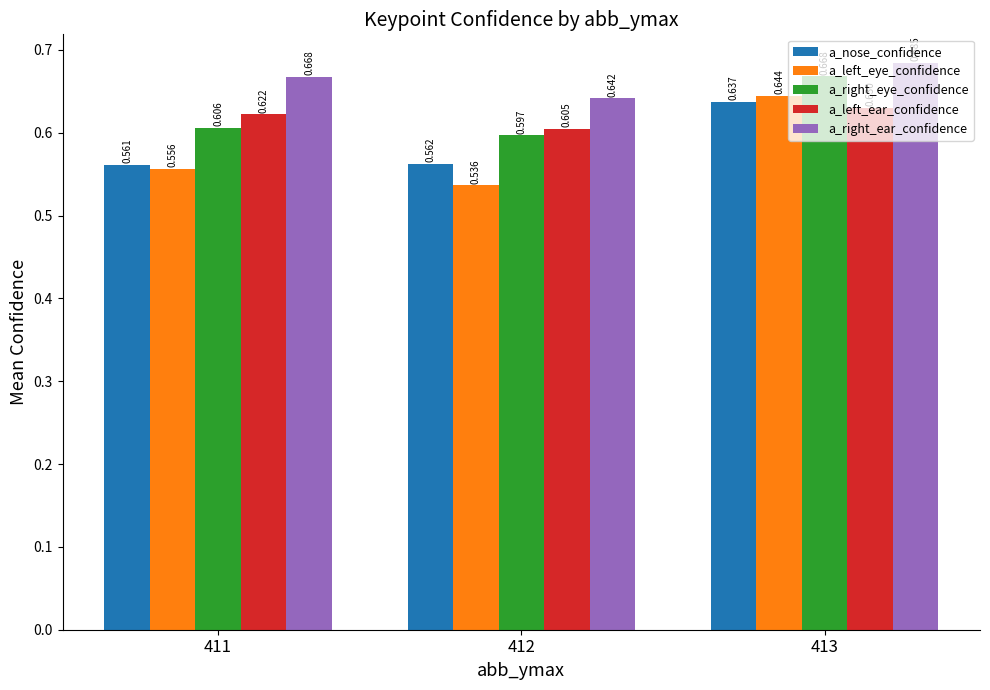

List the labels in order of a_right_ear_confidence value, smallest first.

412, 411, 413